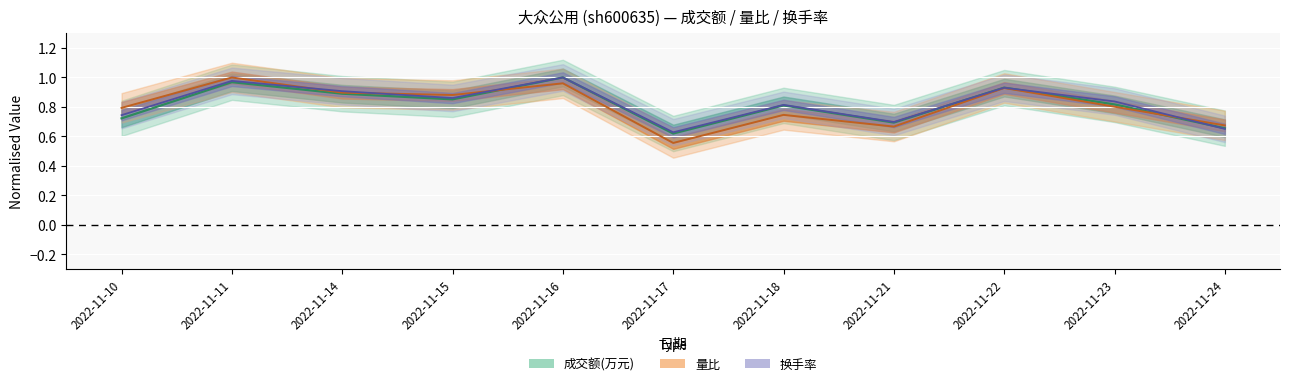

List the series in order of their overall mean, highest first.

换手率, 成交额(万元), 量比